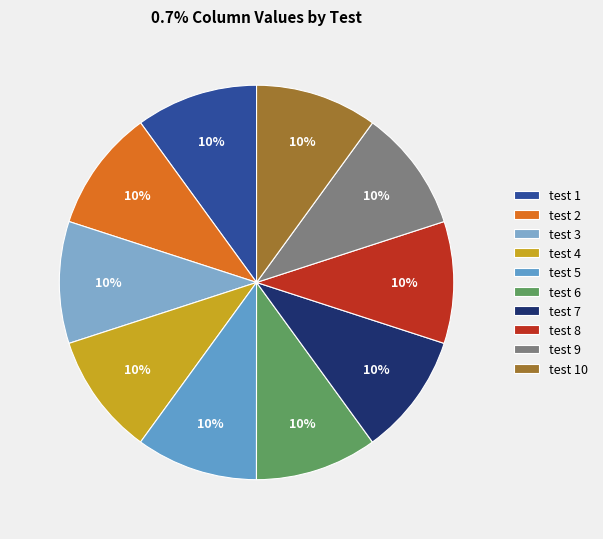

To the nearest percent, what portion does test 2 represent?

10%